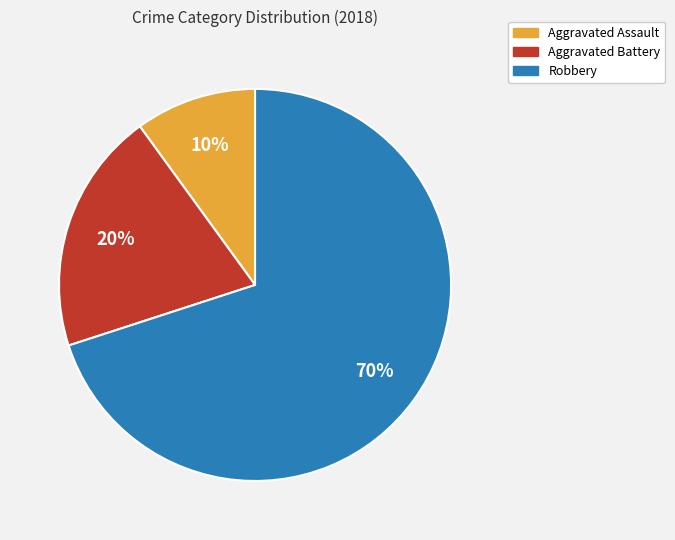

Approximately how many times larger is the value at Robbery compared to Aggravated Assault?

7.0